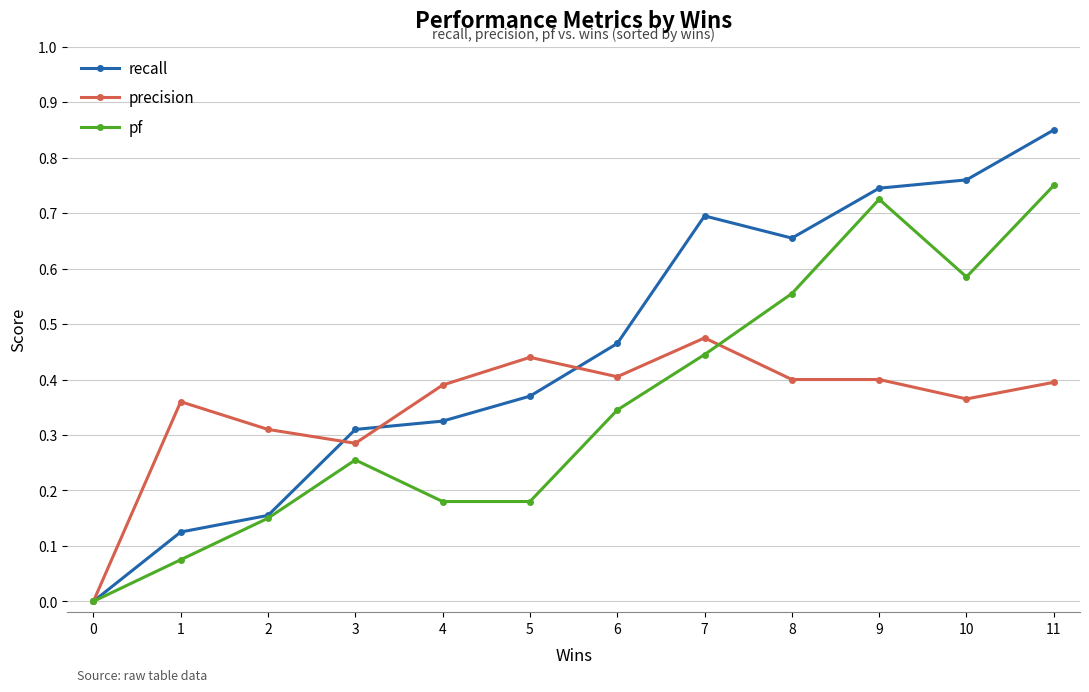

The pf series shows 0.2 at 2. True or false?

False